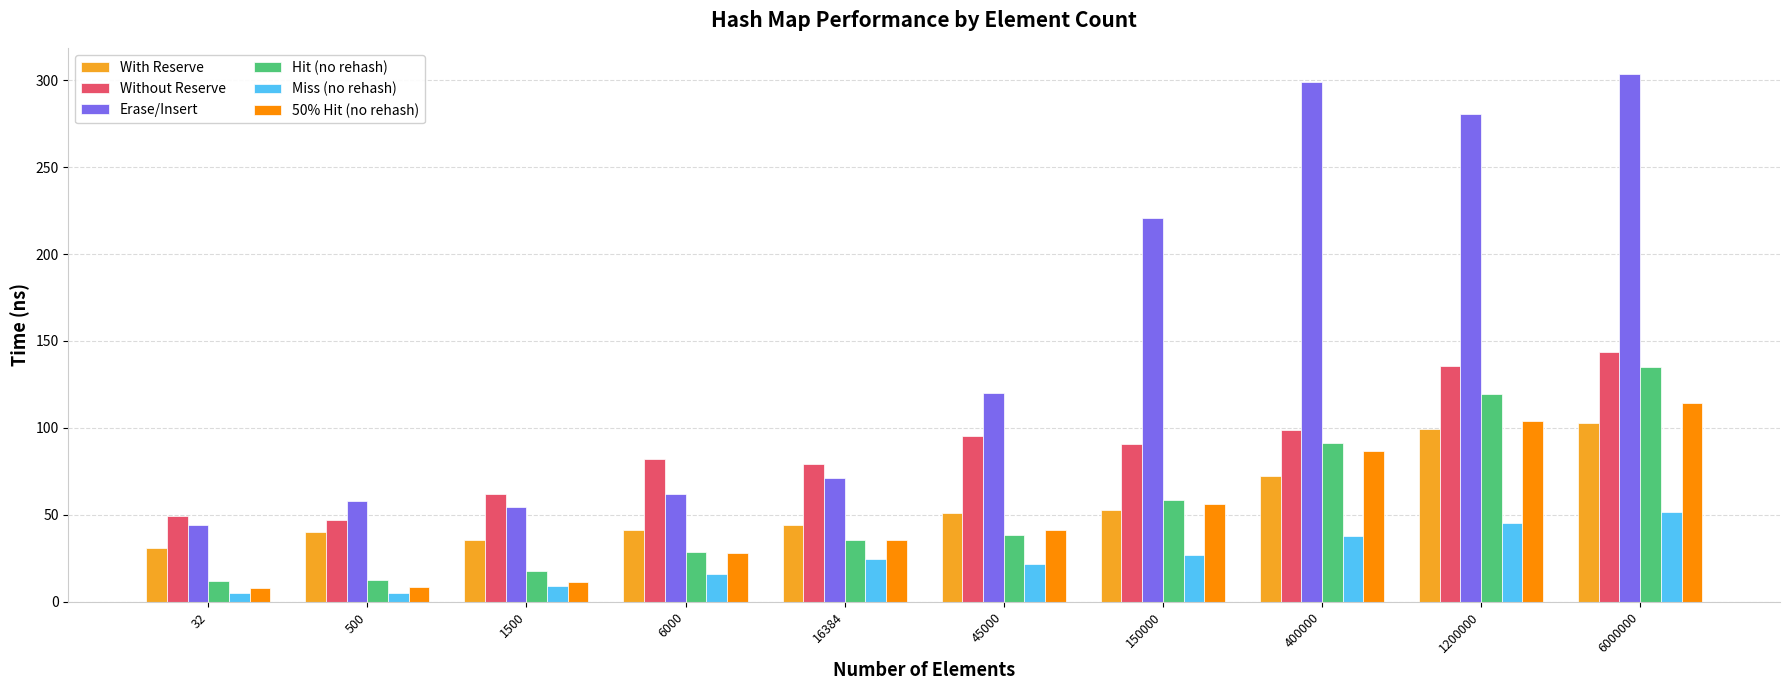

Which category has the highest value across all series?

6000000